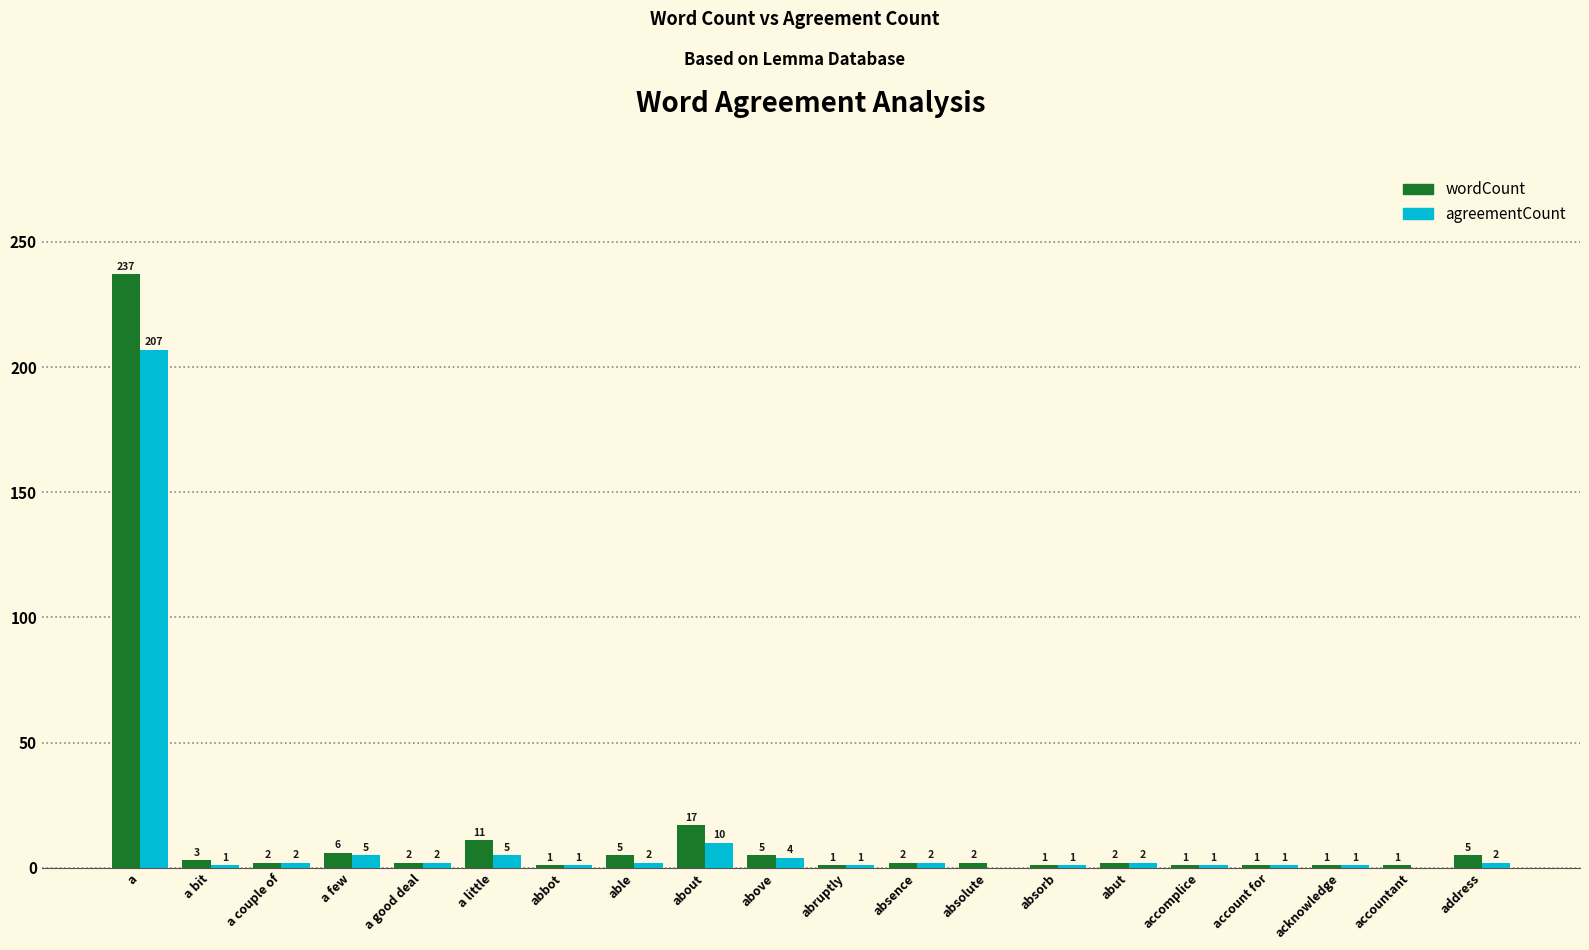

How many values in agreementCount are above zero?

18